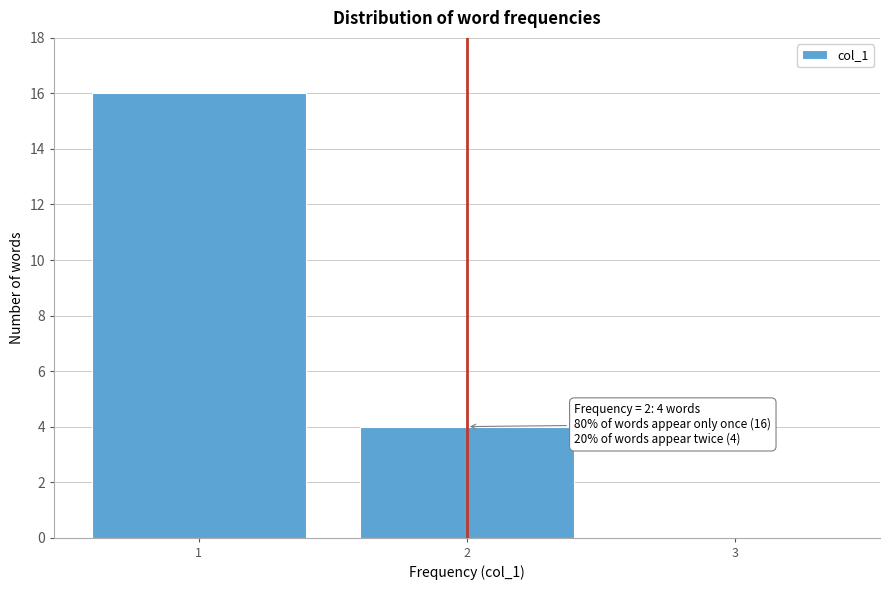

Reading left to right, list all the values displayed in this chart.

1=16	2=4	3=0